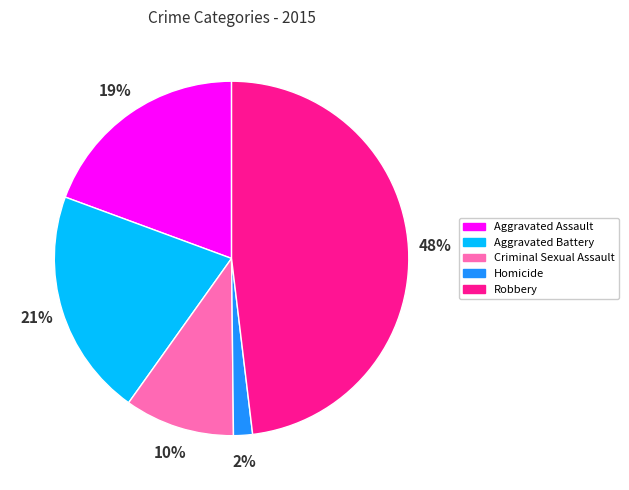

What is the ratio of the value at Criminal Sexual Assault to the value at Aggravated Battery?

0.5